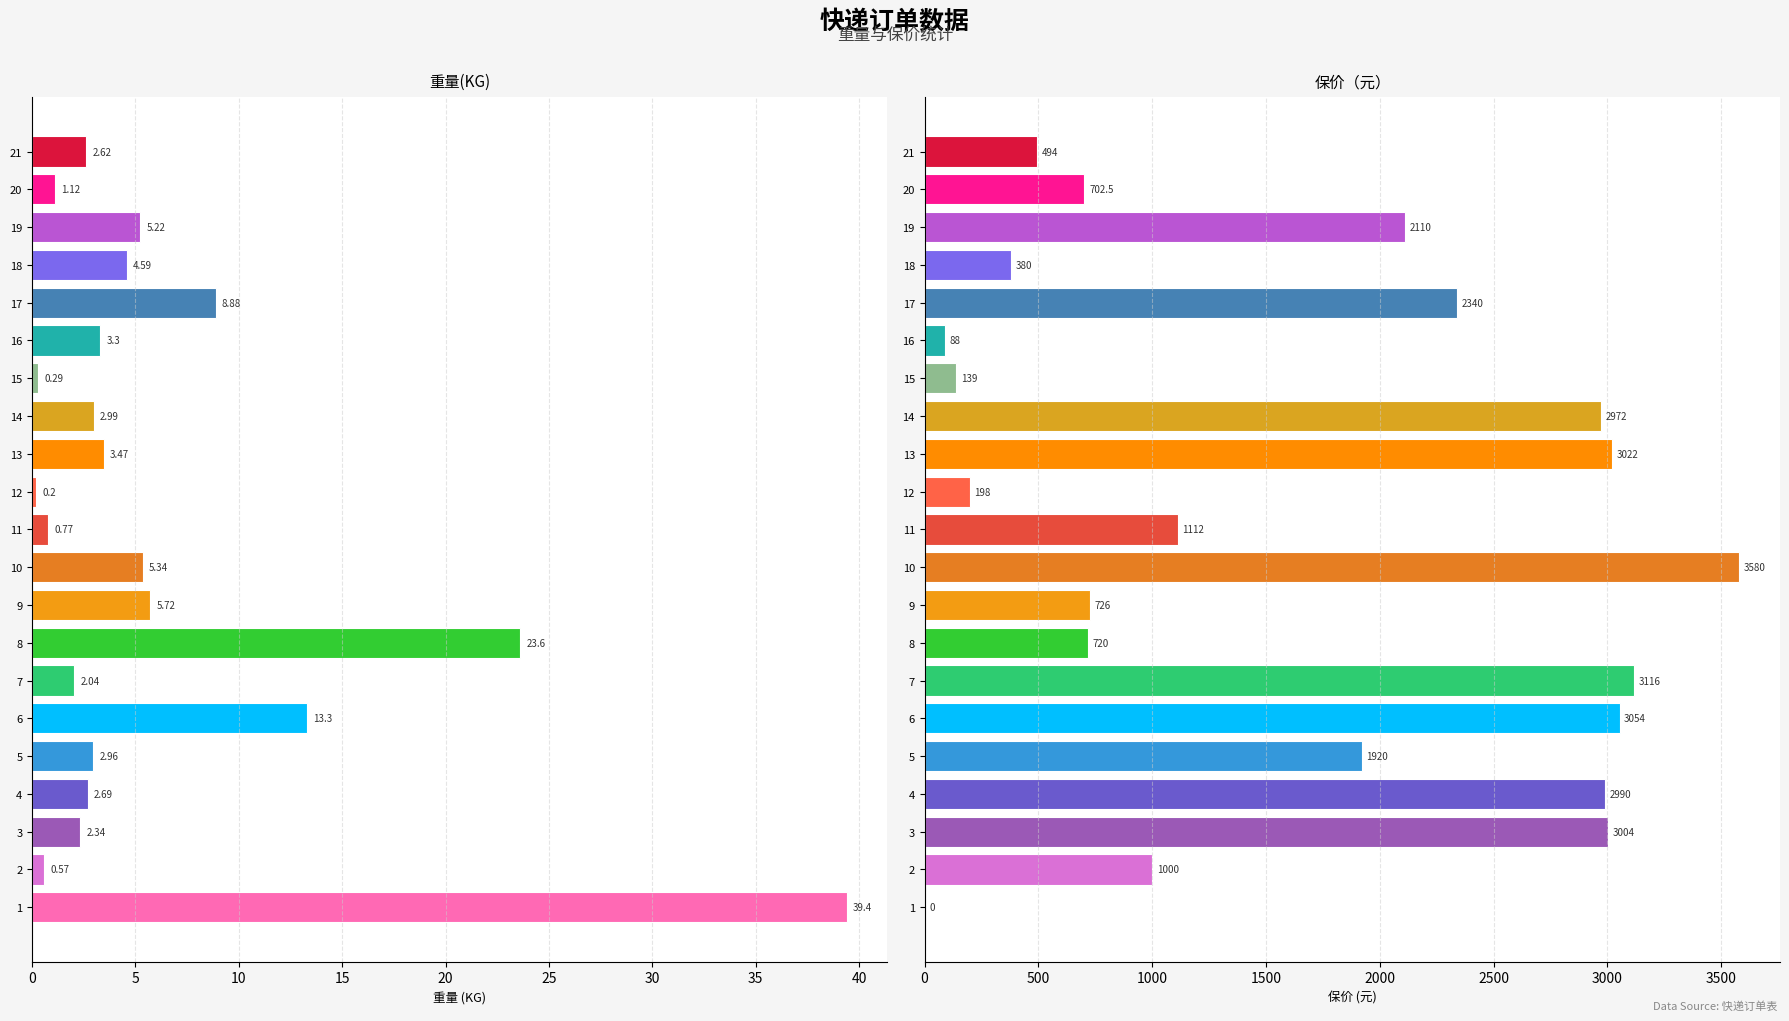

Between 1 and 17, which series saw the biggest shift?

保价（元）